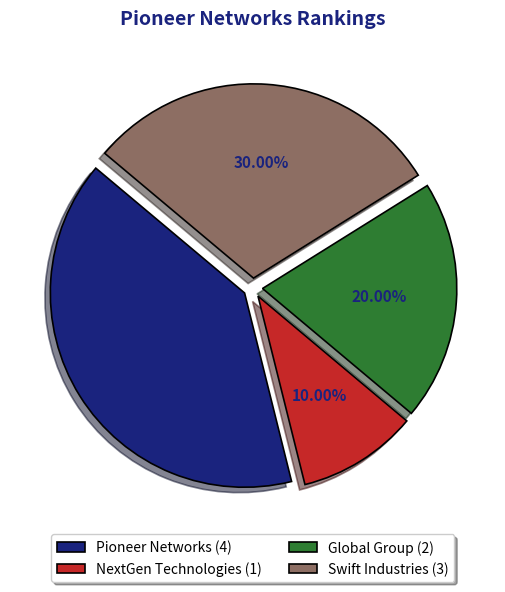

Count the number of slices in the pie.

4